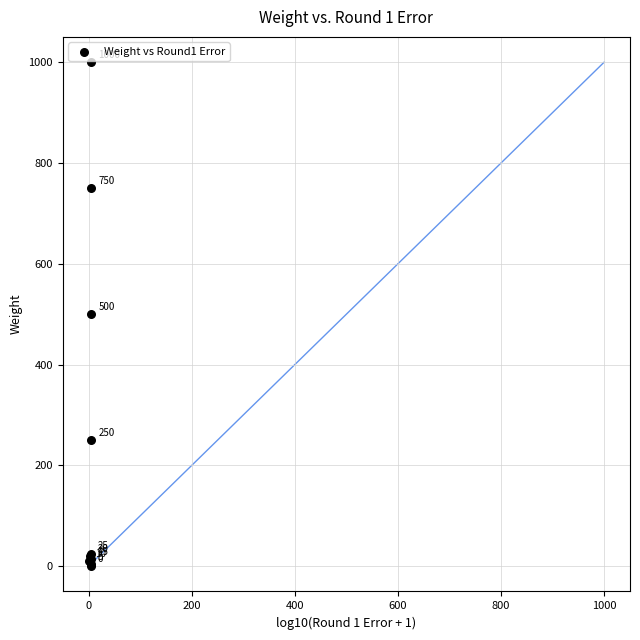

What Y value in the scatter plot is closest to 500?

500